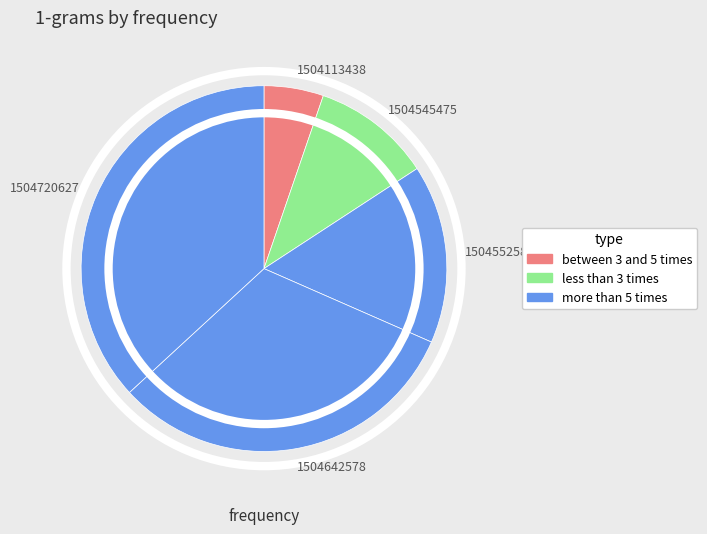

What is the ratio of the value at 1504720627 to the value at 1504545475?

3.5